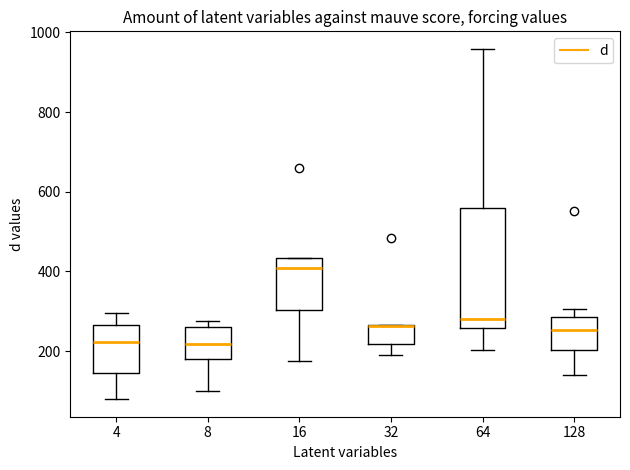

Reading left to right, transcribe this box plot: for each box, give where its median line is, the range the box spans, and where its two whiskers end, as read against the y-axis. The values are not printed on the chart, so give them approximately, as read against the axis.

4: median 220, box 140 to 260, whiskers 80 to 300
8: median 220, box 180 to 260, whiskers 100 to 280
16: median 400, box 300 to 440, whiskers 180 to 440
32: median 260 (drawn on the box's upper edge), box 220 to 260, whiskers 180 to 260
64: median 280, box 260 to 560, whiskers 200 to 960
128: median 260, box 200 to 280, whiskers 140 to 300